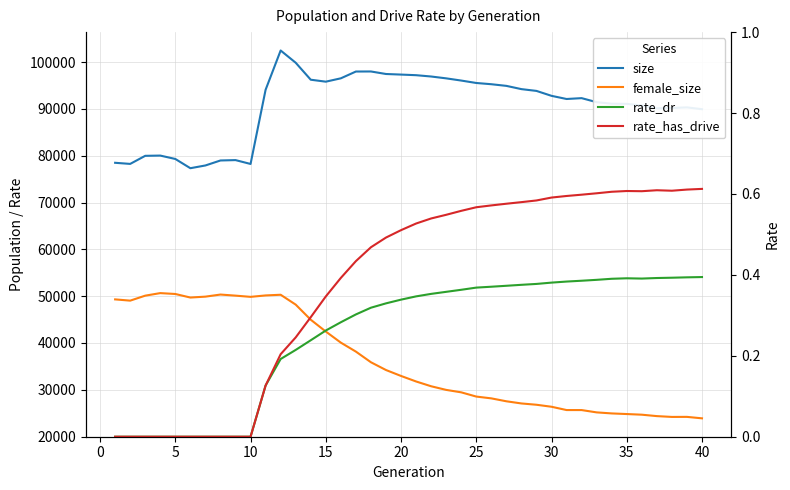

How many categories are shown in the chart?

40